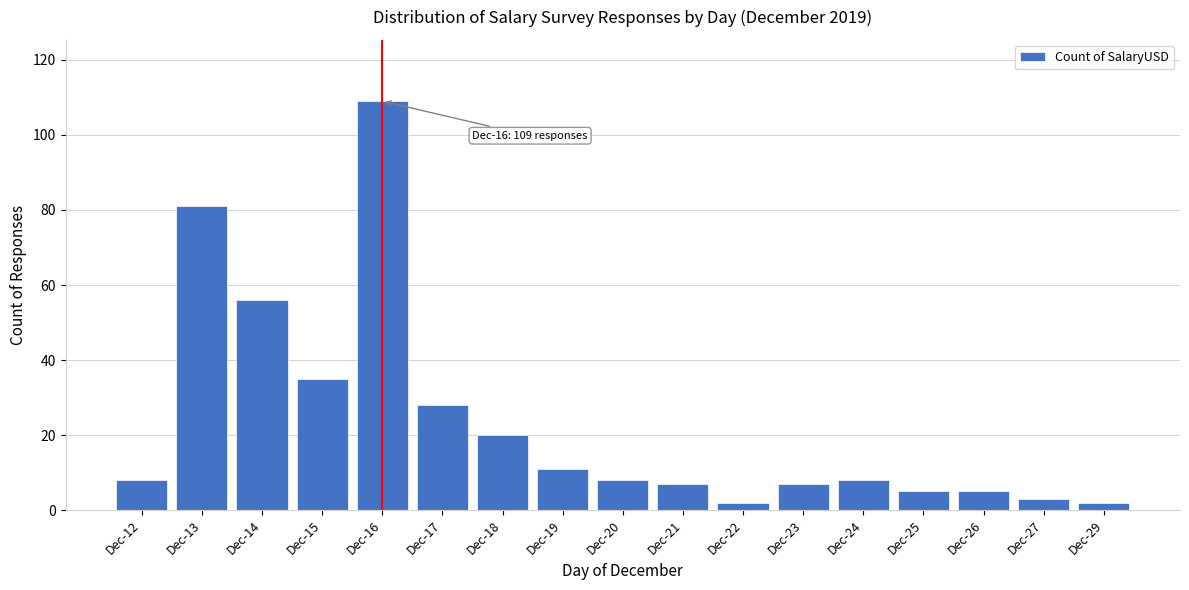

Reading left to right, list all the values displayed in this chart.

8	81	56	35	109	28	20	11	8	7	2	7	8	5	5	3	2